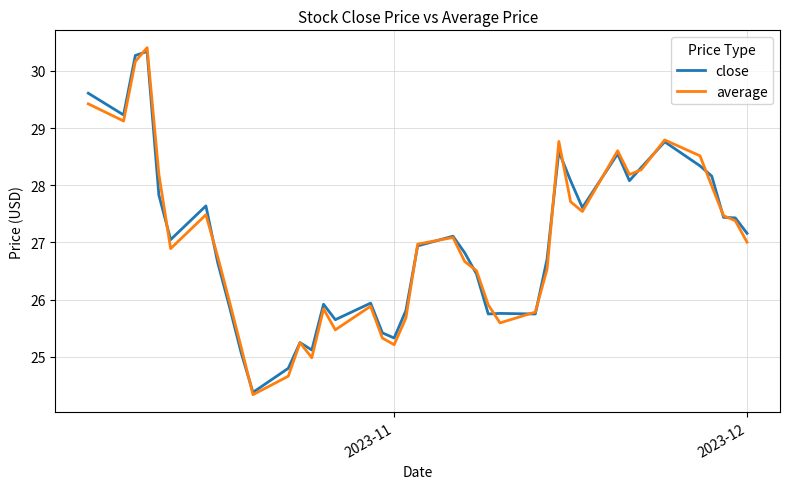

Rank the series by their maximum value, from highest to lowest.

average, close